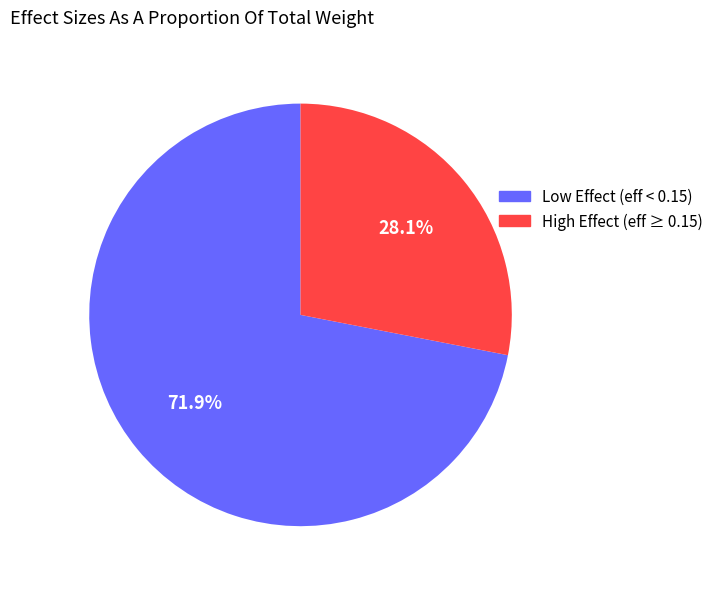

What is the smallest slice in the pie chart?

High Effect (eff ≥ 0.15)